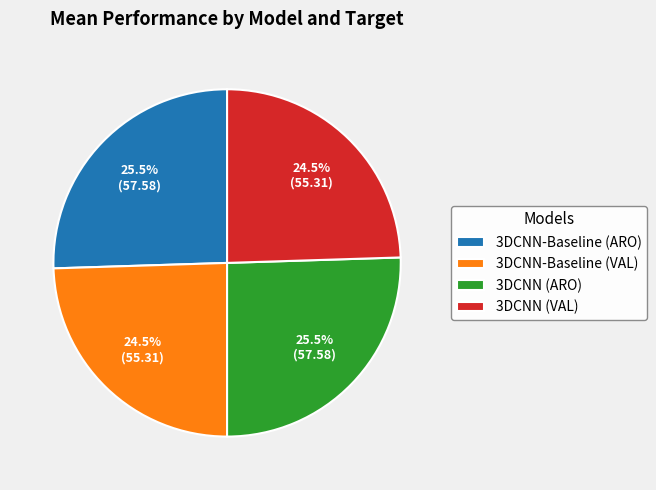

Does 3DCNN-Baseline (ARO) account for over 50% of the chart?

No